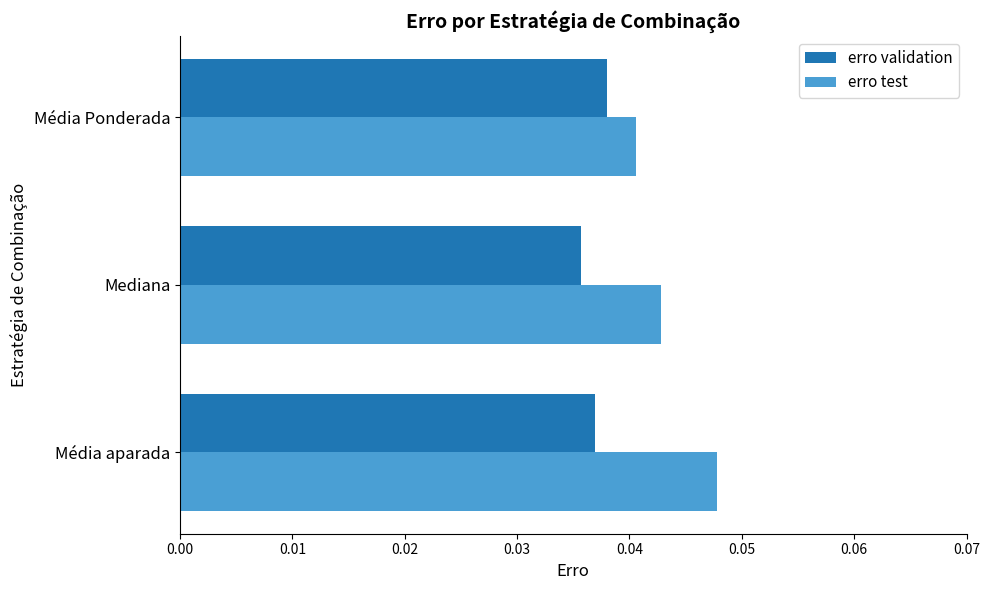

What are all the series names shown in the legend?

erro validation, erro test